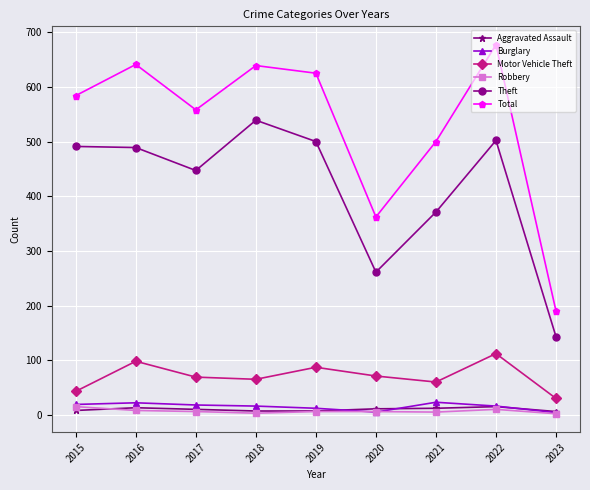

At which label does Robbery first exceed 6?

2015